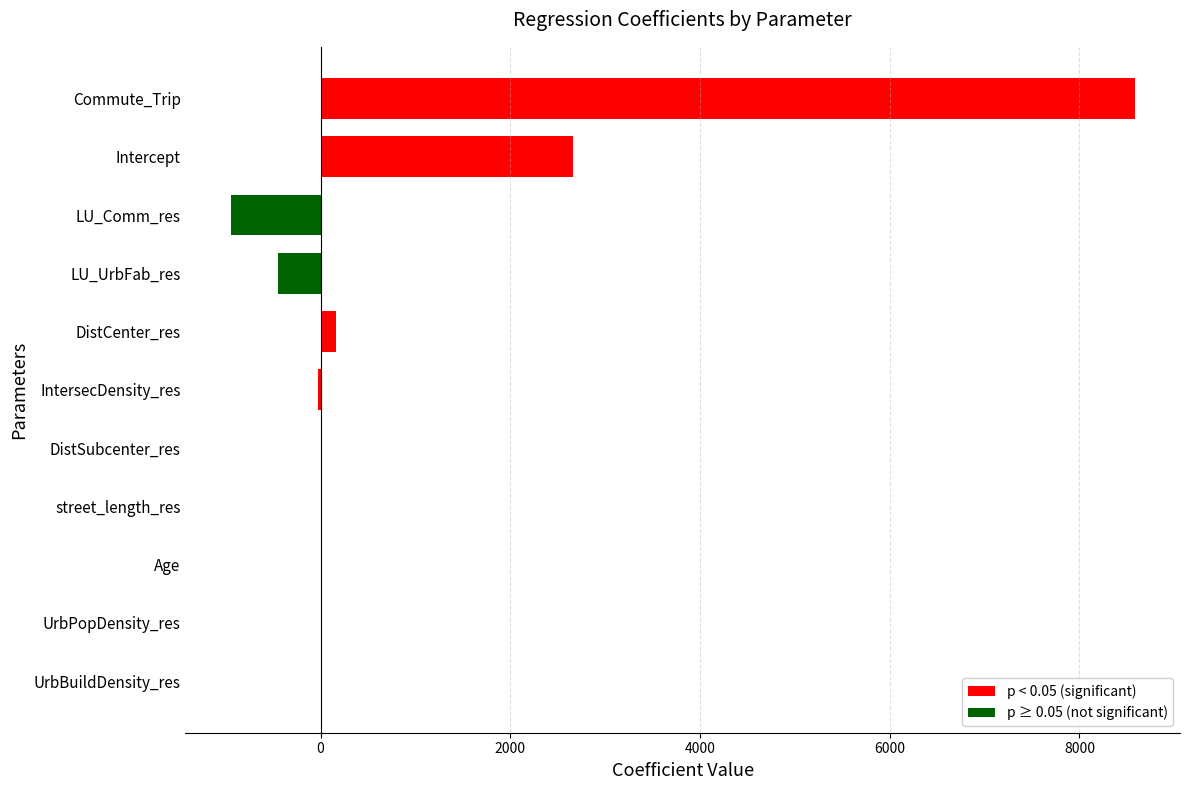

Are the bars horizontal?

Yes